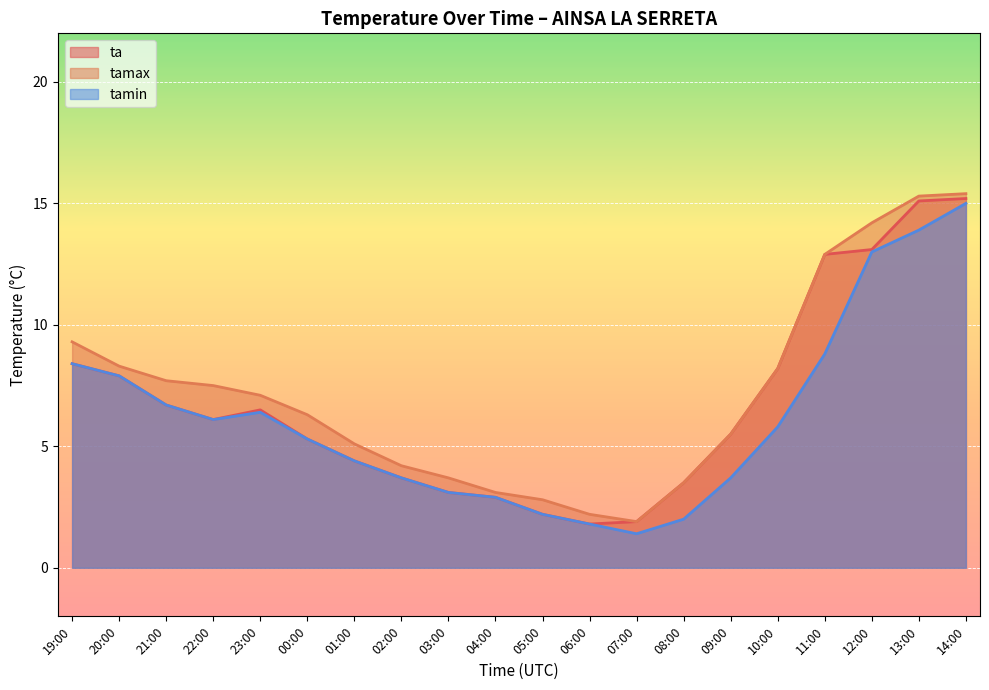

What is the average value of the tamin series?

6.1